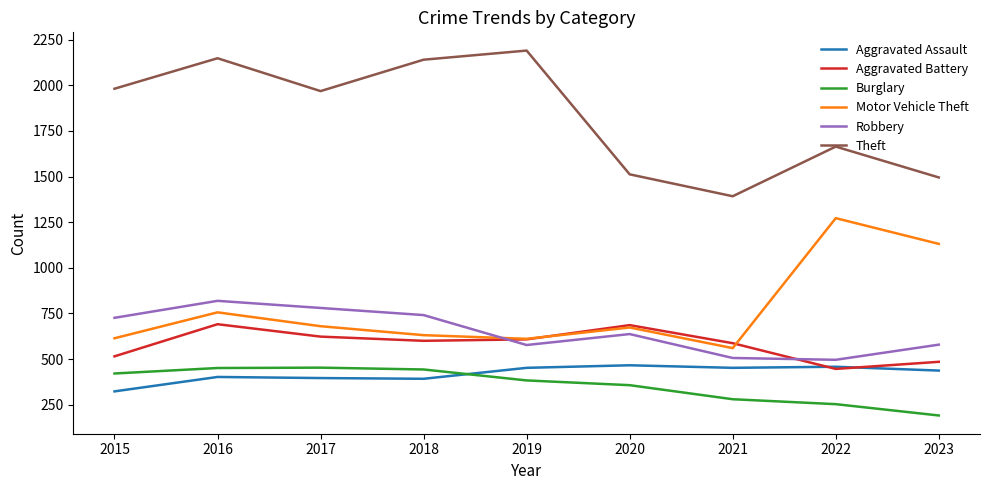

What value does the Burglary series have at 2022, to the nearest 5?

255